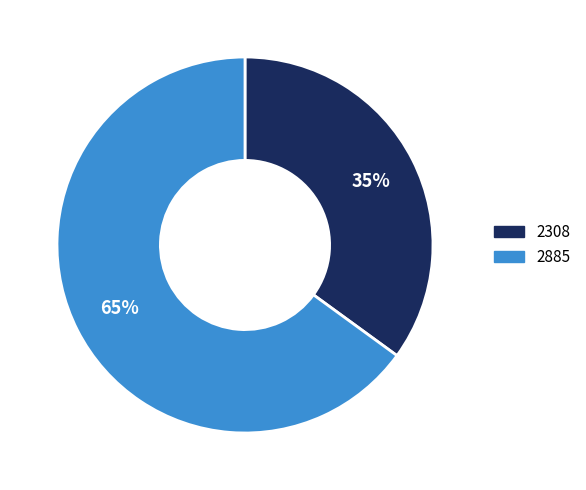

Do 2885 and 2308 together represent more than half of the pie?

Yes